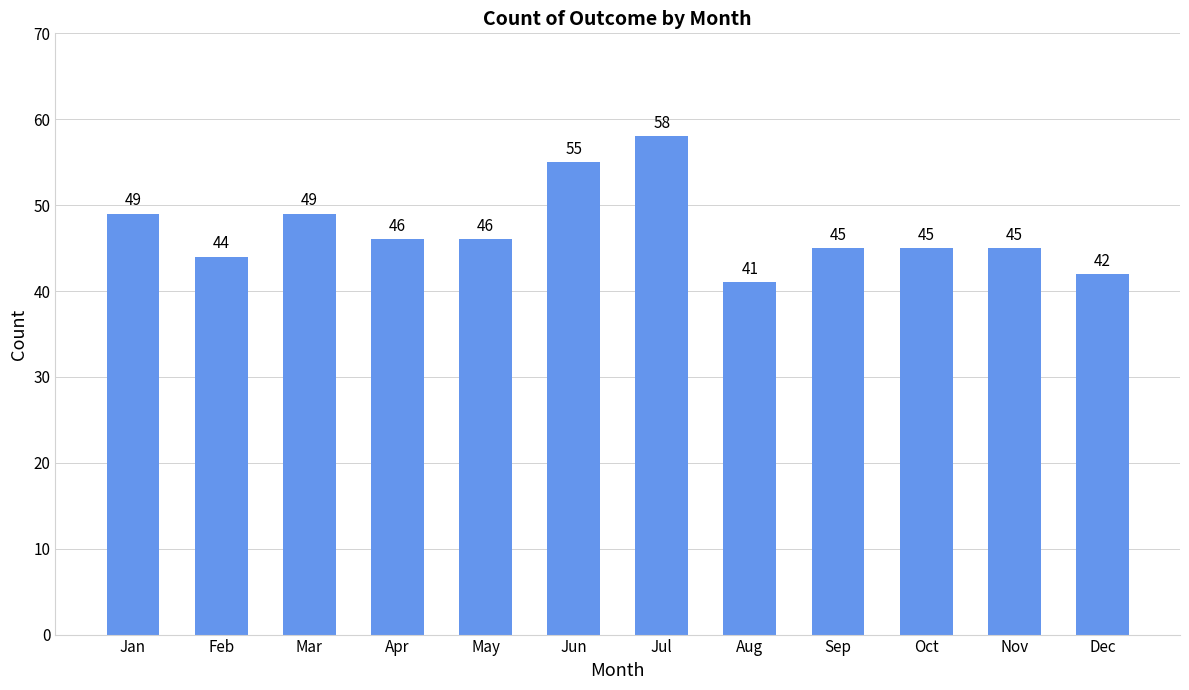

What is the average value?

47